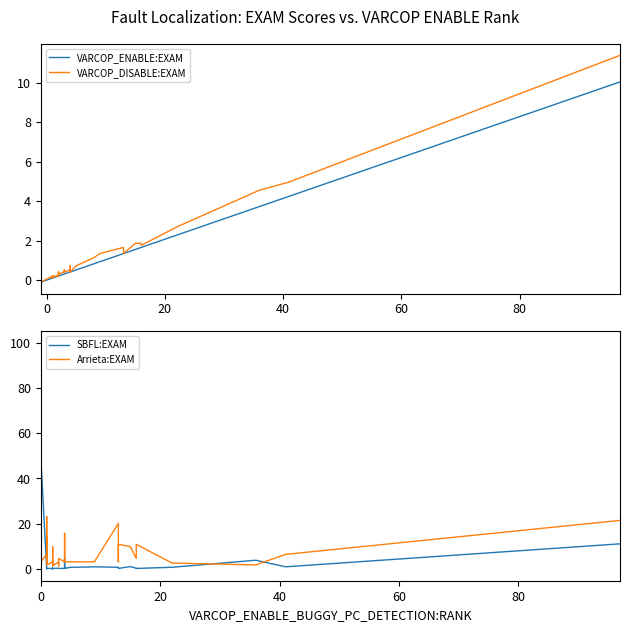

Reading left to right, list all the values displayed in this chart.

VARCOP_ENABLE:EXAM: -0.1	0.1	0.1	0.1	0.1	0.1	0.1	0.1	0.2	0.2	0.2	0.2	0.2	0.2	0.2	0.2	0.2	0.3	0.3	0.3	0.3	0.4	0.4	0.4	0.4	0.4	0.4	0.5	0.8	0.9	1.3	1.3	1.3	1.6	1.7	1.7	2.3	3.7	4.2	10.0
VARCOP_DISABLE:EXAM: -0.1	0.2	0.1	0.2	0.2	0.1	0.2	0.2	0.2	0.2	0.2	0.4	0.3	0.2	0.2	0.3	0.3	0.4	0.5	0.4	0.4	0.5	0.4	0.6	0.7	0.4	0.4	0.7	1.1	1.3	1.7	1.7	1.3	1.9	1.9	1.8	2.7	4.6	5.0	11.4
SBFL:EXAM: 100.0	0.1	0.1	0.2	0.2	0.1	0.2	0.2	0.2	0.1	0.2	0.2	0.3	0.1	0.1	0.2	0.2	0.3	0.3	0.3	0.2	0.2	4.9	0.3	0.3	0.4	0.2	0.7	0.8	0.9	0.7	0.4	0.2	1.0	0.3	0.2	0.7	3.8	0.9	11.1
Arrieta:EXAM: -0.2	6.4	14.2	2.6	6.4	23.1	12.2	1.8	3.1	3.1	9.8	3.1	3.1	1.4	3.1	1.8	1.3	3.1	1.3	1.3	4.7	3.1	15.7	7.6	3.2	3.1	3.2	3.1	3.1	3.2	20.1	3.1	10.9	9.8	4.7	10.9	2.6	1.8	6.4	21.4